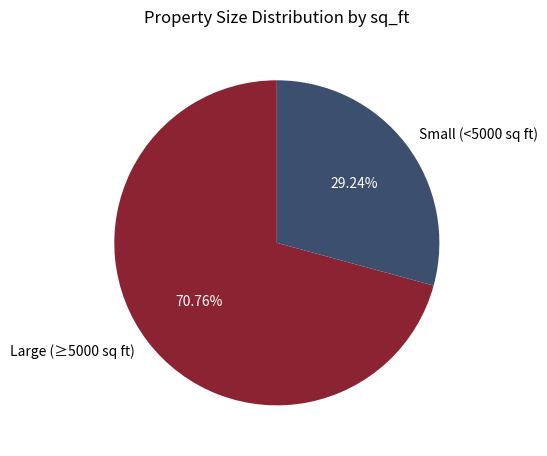

Combined, do Small (<5000 sq ft) and Large (≥5000 sq ft) account for over 50%?

Yes